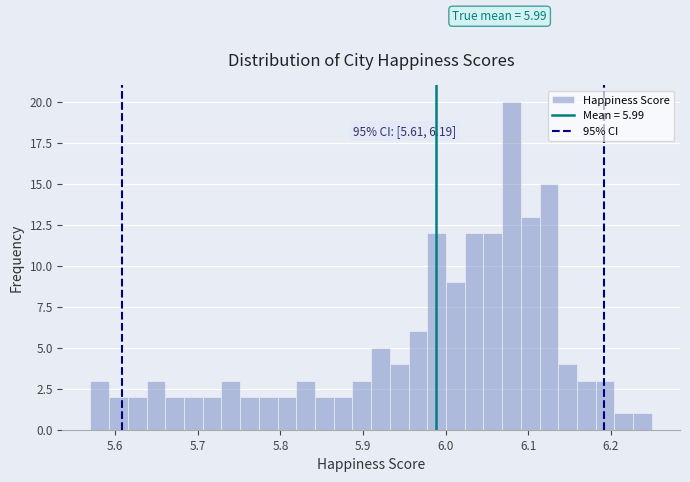

Around what value on the x-axis is the tallest bar? Give the approximate position of its centre, as read against the axis.

6.08